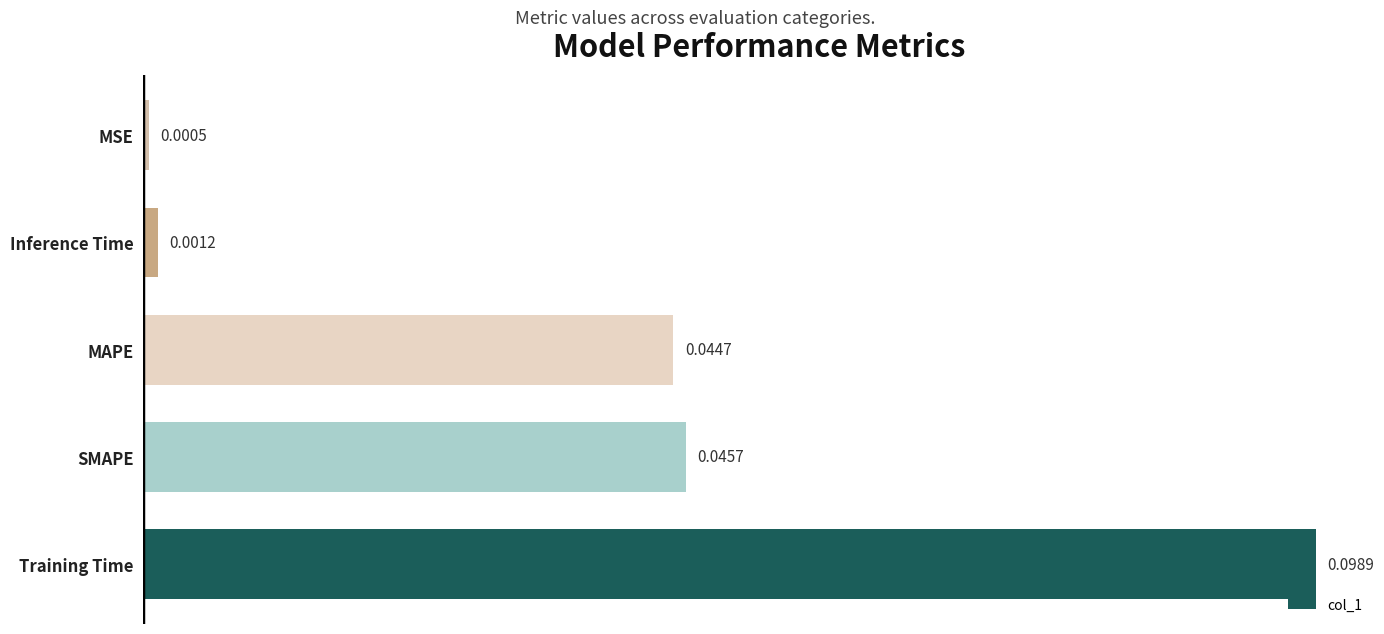

Where is the data nearest to the value 0?

MSE